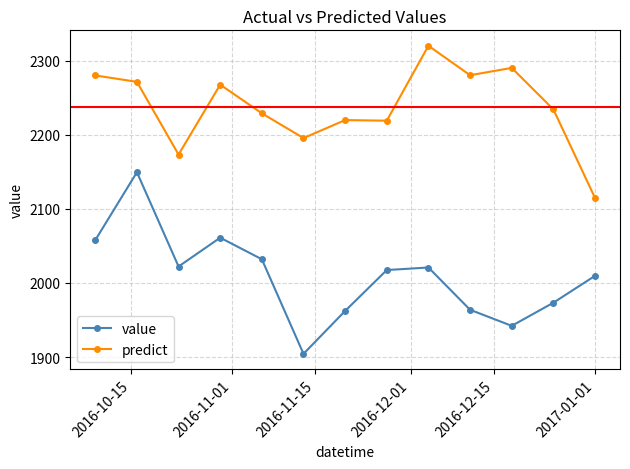

List the series in order of their peak value, lowest first.

value, predict